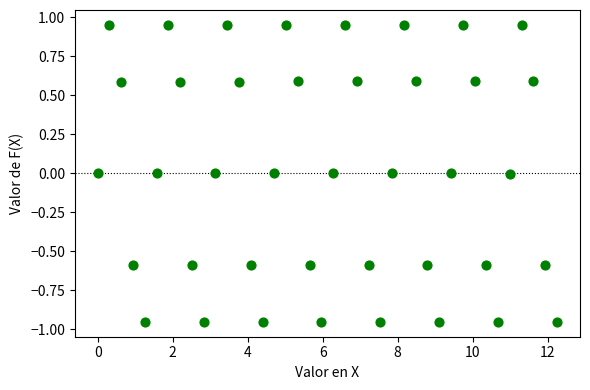

What is the range of Y values (max minus min)?

1.9